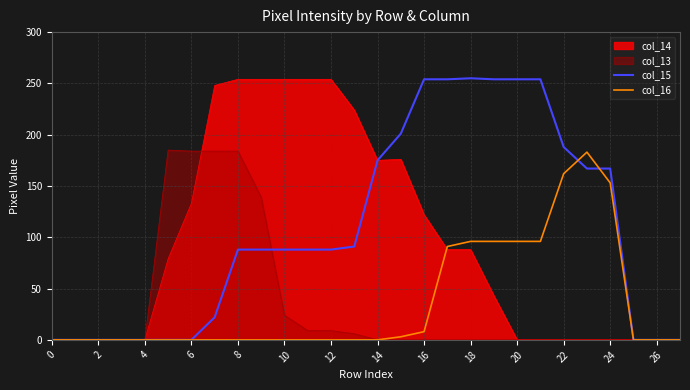

At 18, list the series in order from smallest to largest.

col_13, col_14, col_16, col_15